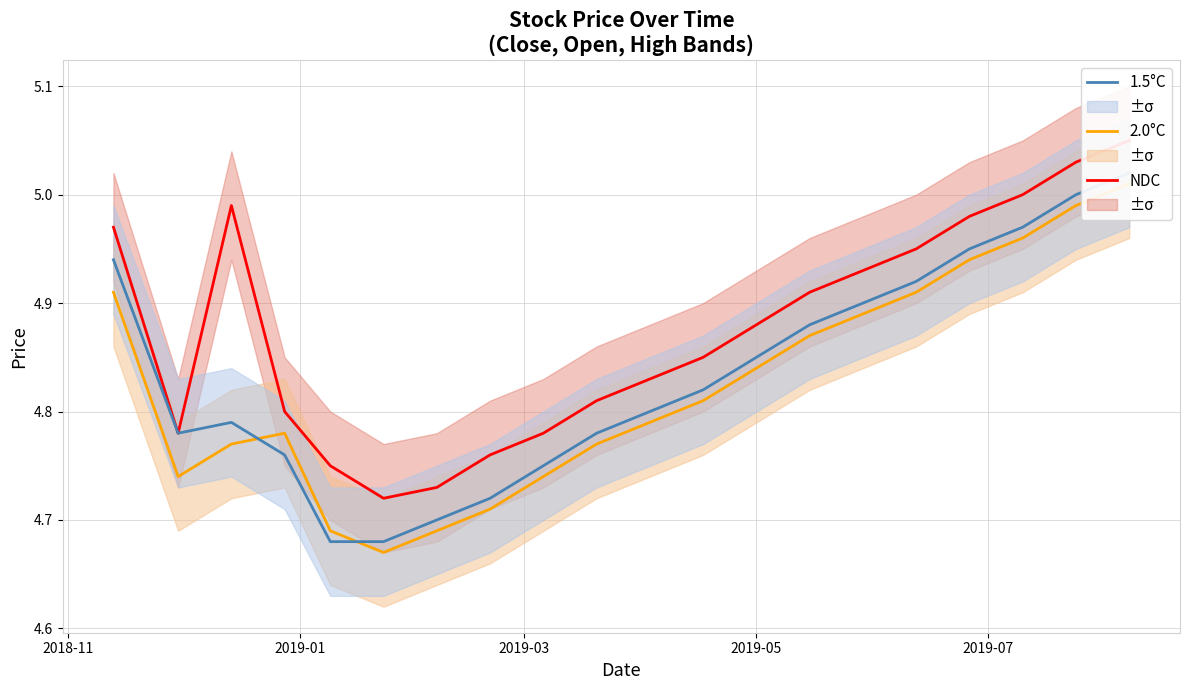

What is the difference between the maximum and minimum values in the 1.5°C series?

0.3